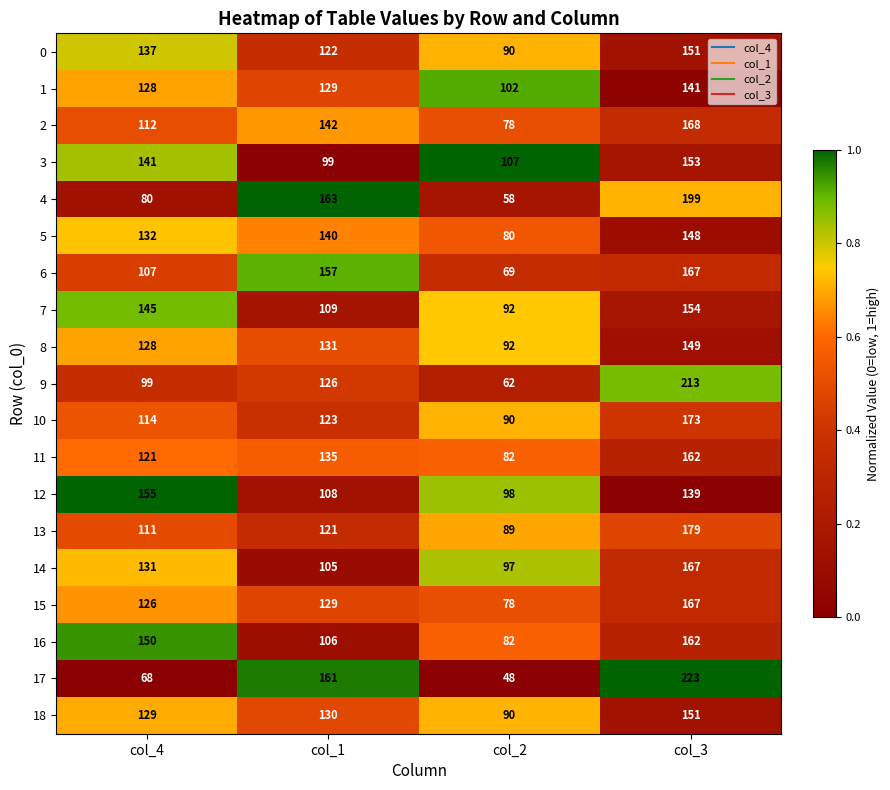

What is the difference between the maximum and minimum values in the 17 series?

175